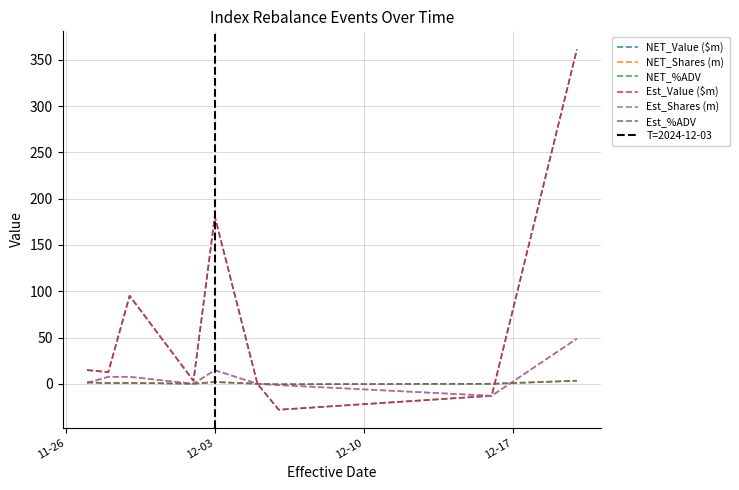

What is the average value of the NET_Shares (m) series?

7.3